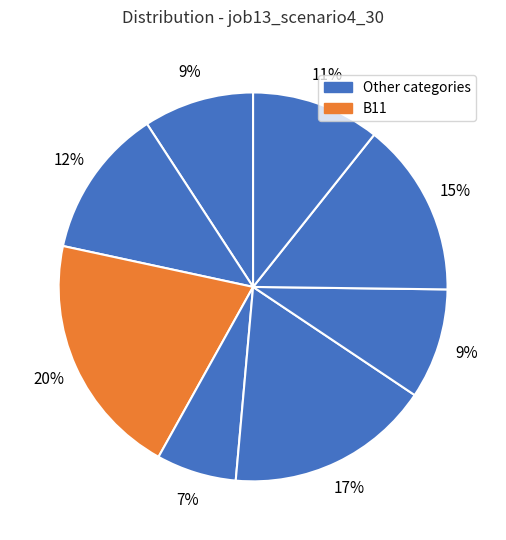

Is there any slice that represents more than half of the pie?

No